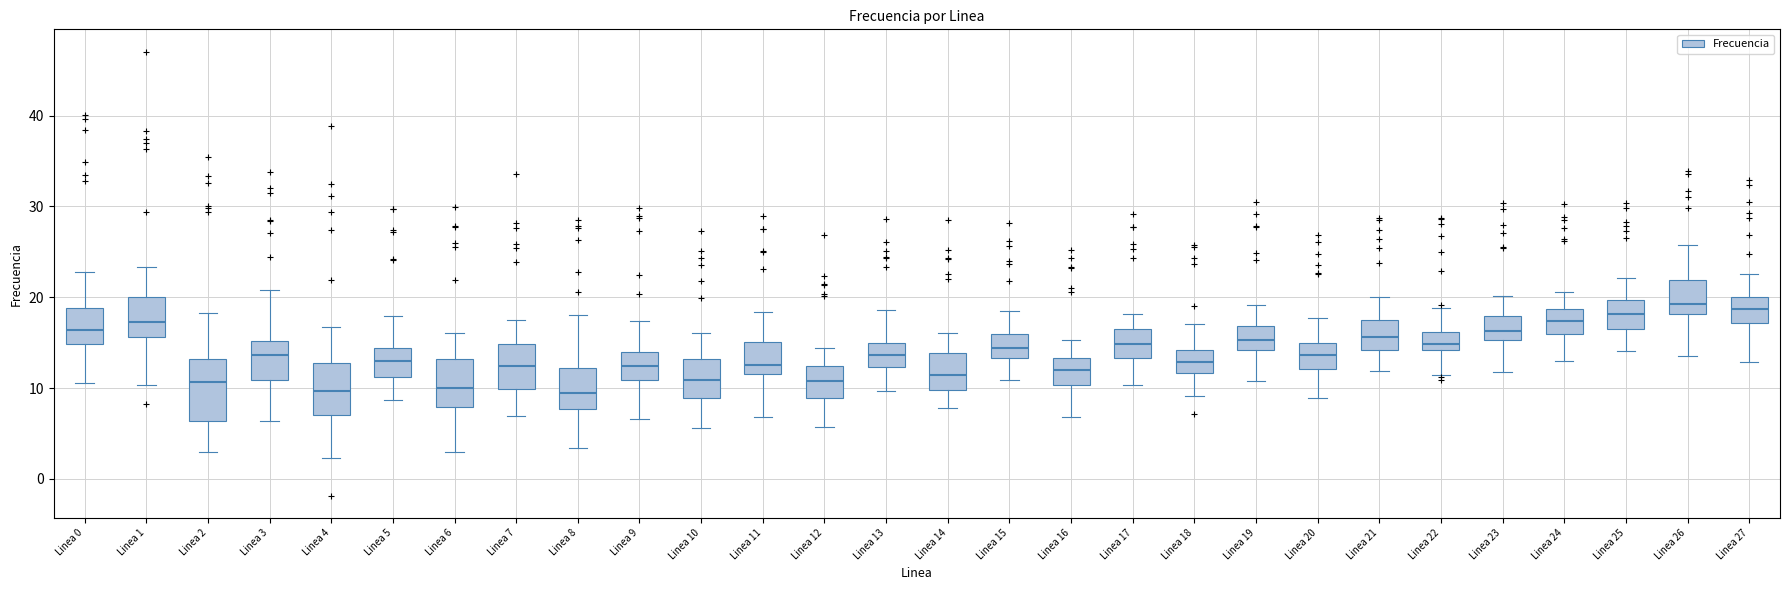

Where does the median line of the box for Linea 7 sit on the y-axis? The values are not printed on the chart, so give them approximately, as read against the axis.

12